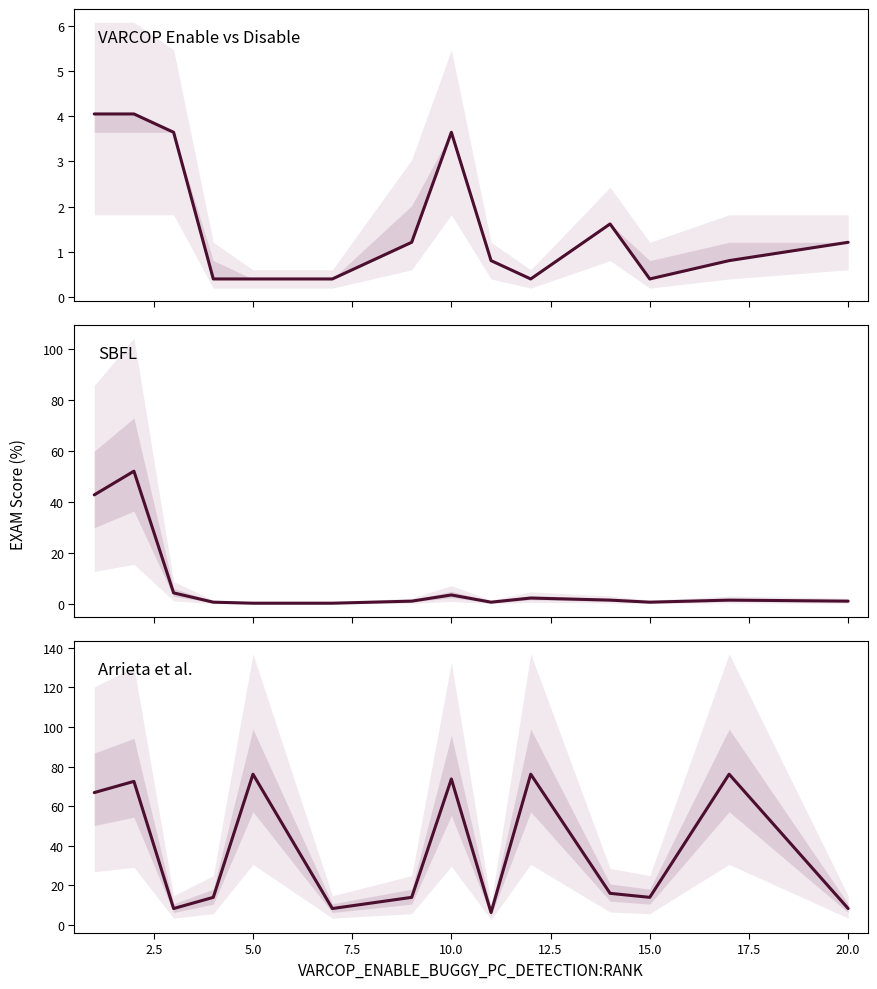

At how many categories does at least one series exceed 63?

6